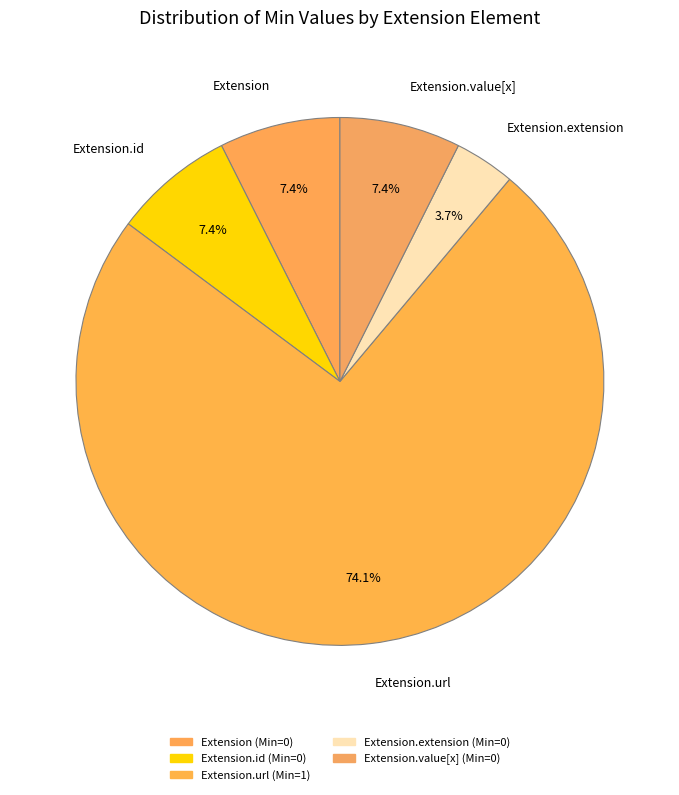

Which category accounts for the majority?

Extension.url